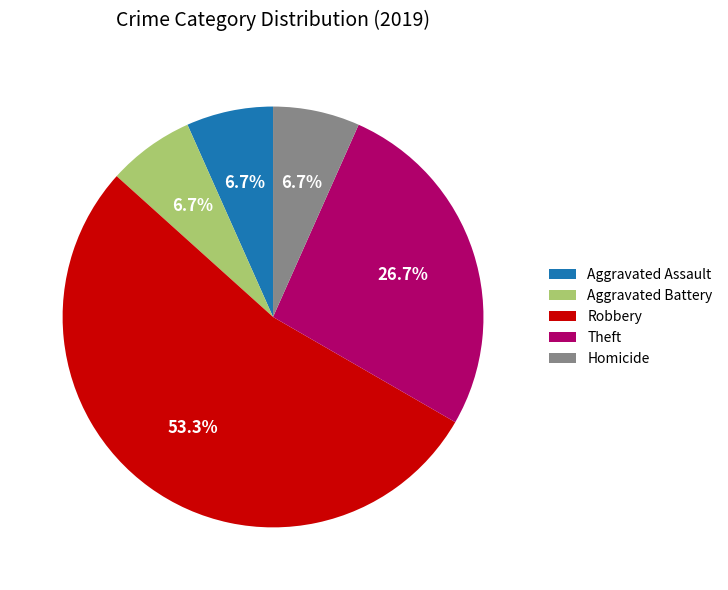

How many segments does this pie chart have?

5